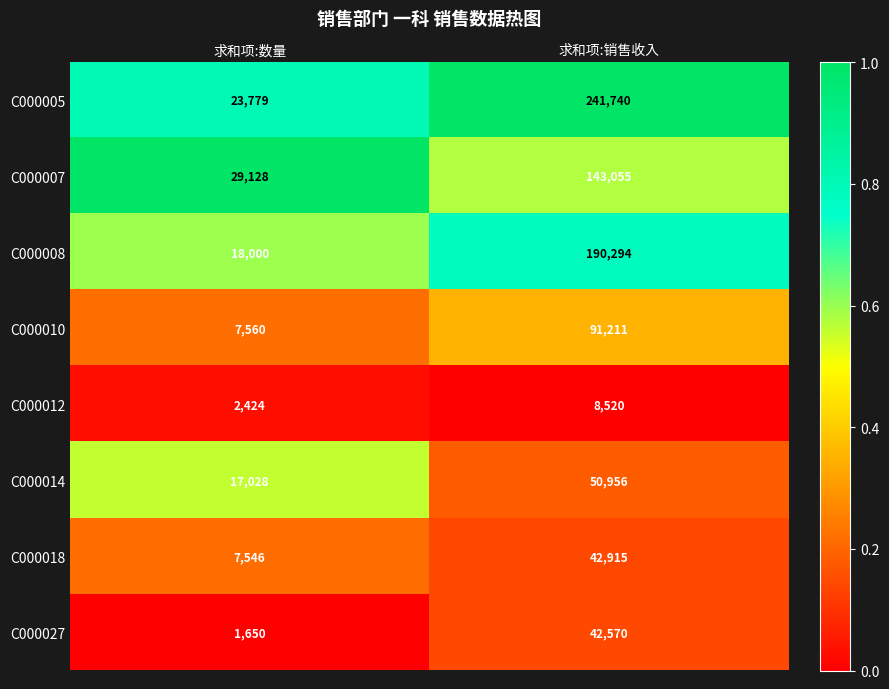

How many data points does each series have?

2